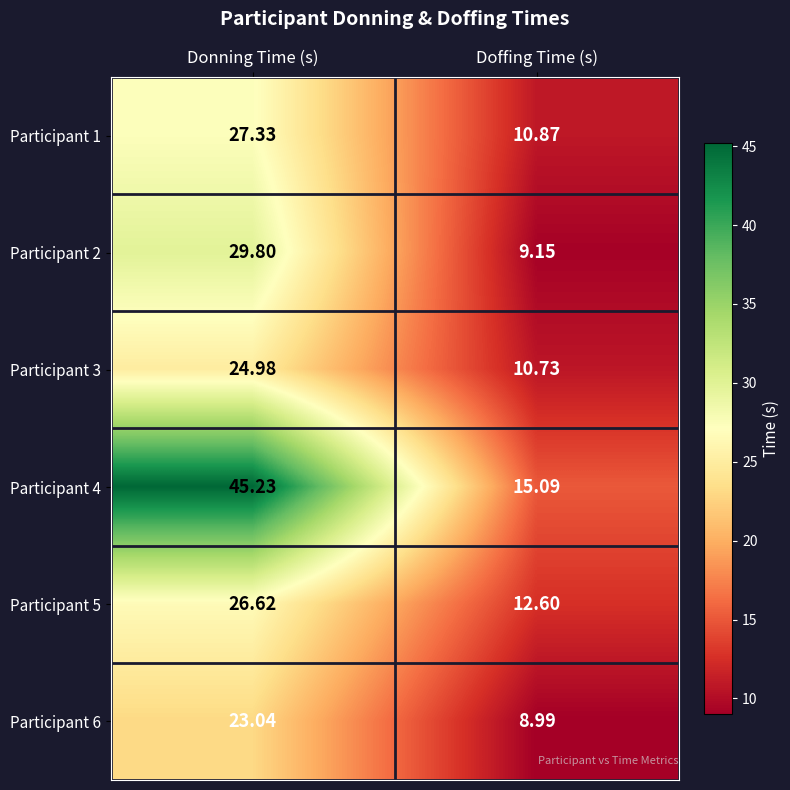

How many categories are shown in the chart?

2